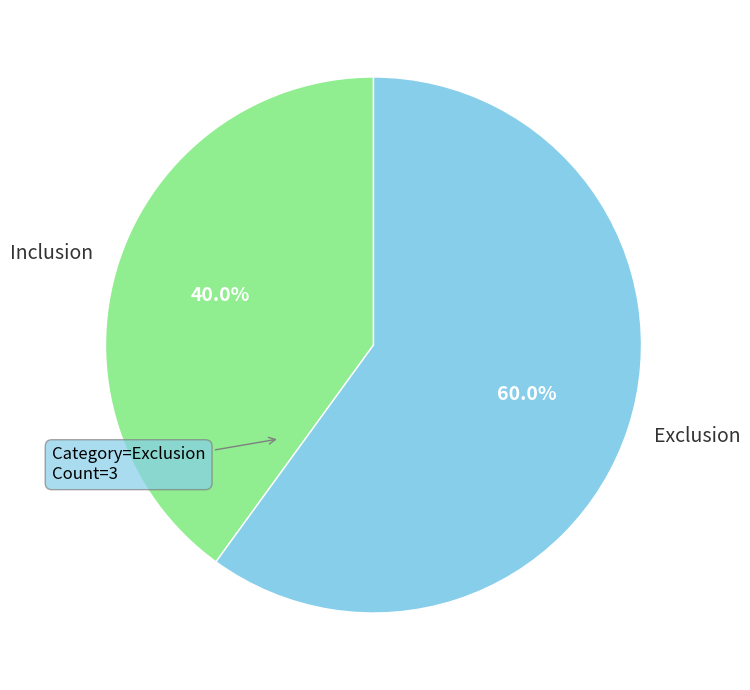

What is the ratio of the value at Exclusion to the value at Inclusion?

1.5